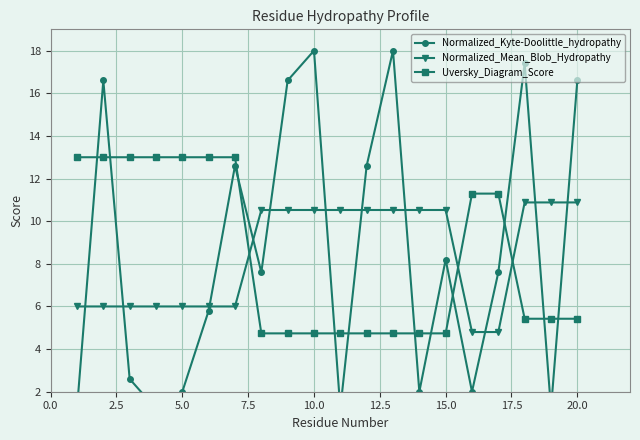

What is the lowest value of the Uversky_Diagram_Score series?

4.7